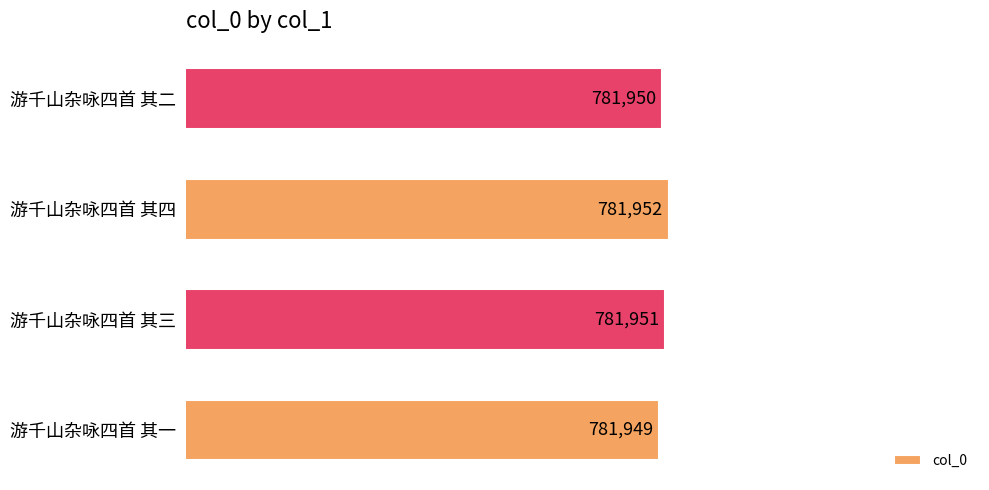

True or false: the data shows 470613 at 游千山杂咏四首 其一.

False